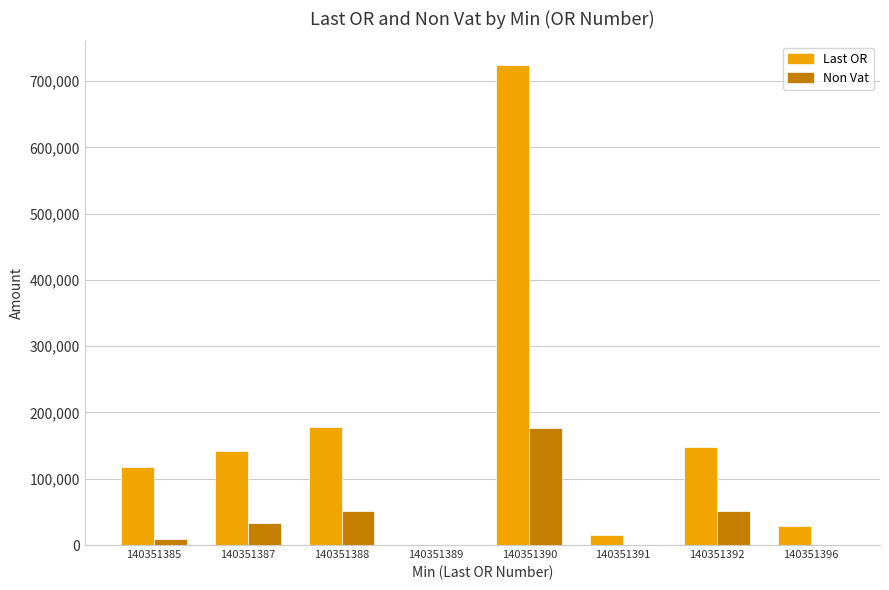

The Last OR series shows 1123666.5 at 140351390. True or false?

False